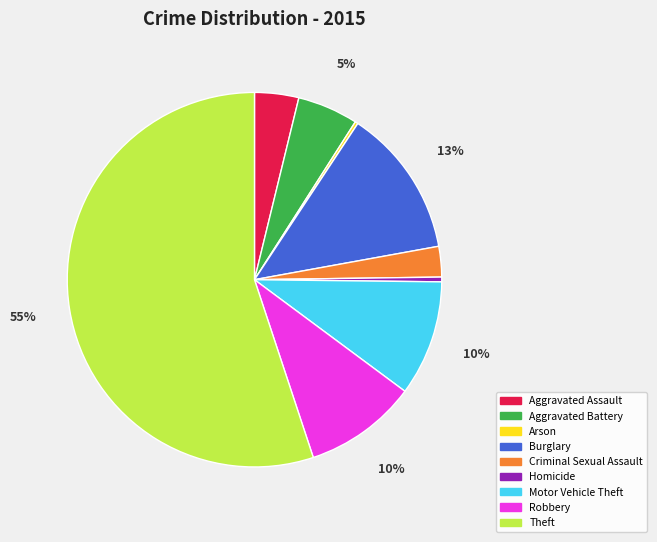

Which category has the biggest portion of the pie?

Theft